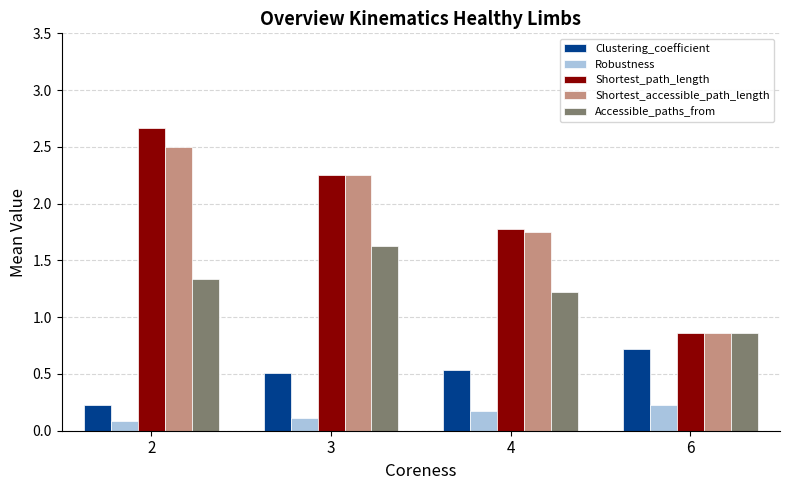

What are all the series names shown in the legend?

Clustering_coefficient, Robustness, Shortest_path_length, Shortest_accessible_path_length, Accessible_paths_from